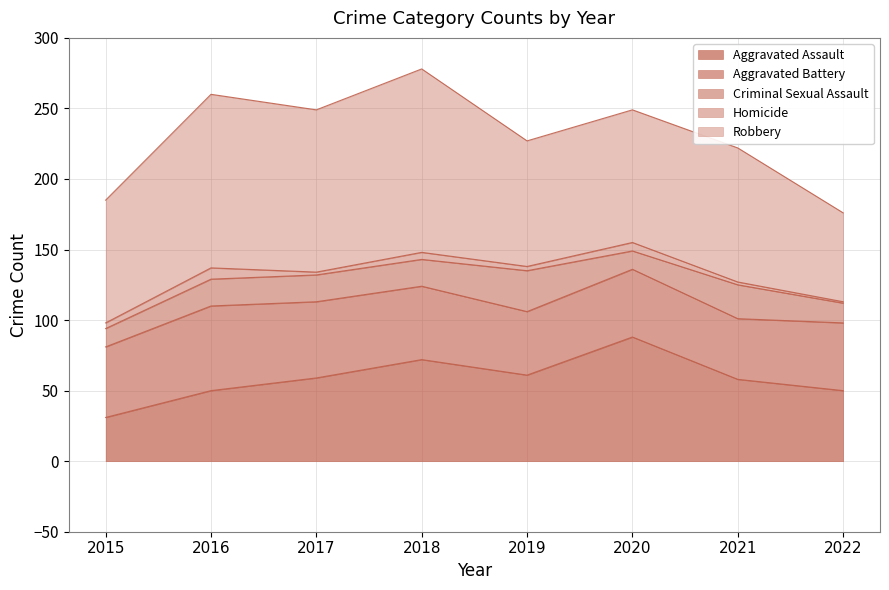

Reading left to right, extract all data points from this chart.

Aggravated Assault: 31	50	59	72	61	88	58	50
Aggravated Battery: 50	60	54	52	45	48	43	48
Criminal Sexual Assault: 13	19	19	19	29	13	24	14
Homicide: 4	8	2	5	3	6	2	1
Robbery: 87	123	115	130	89	94	95	63